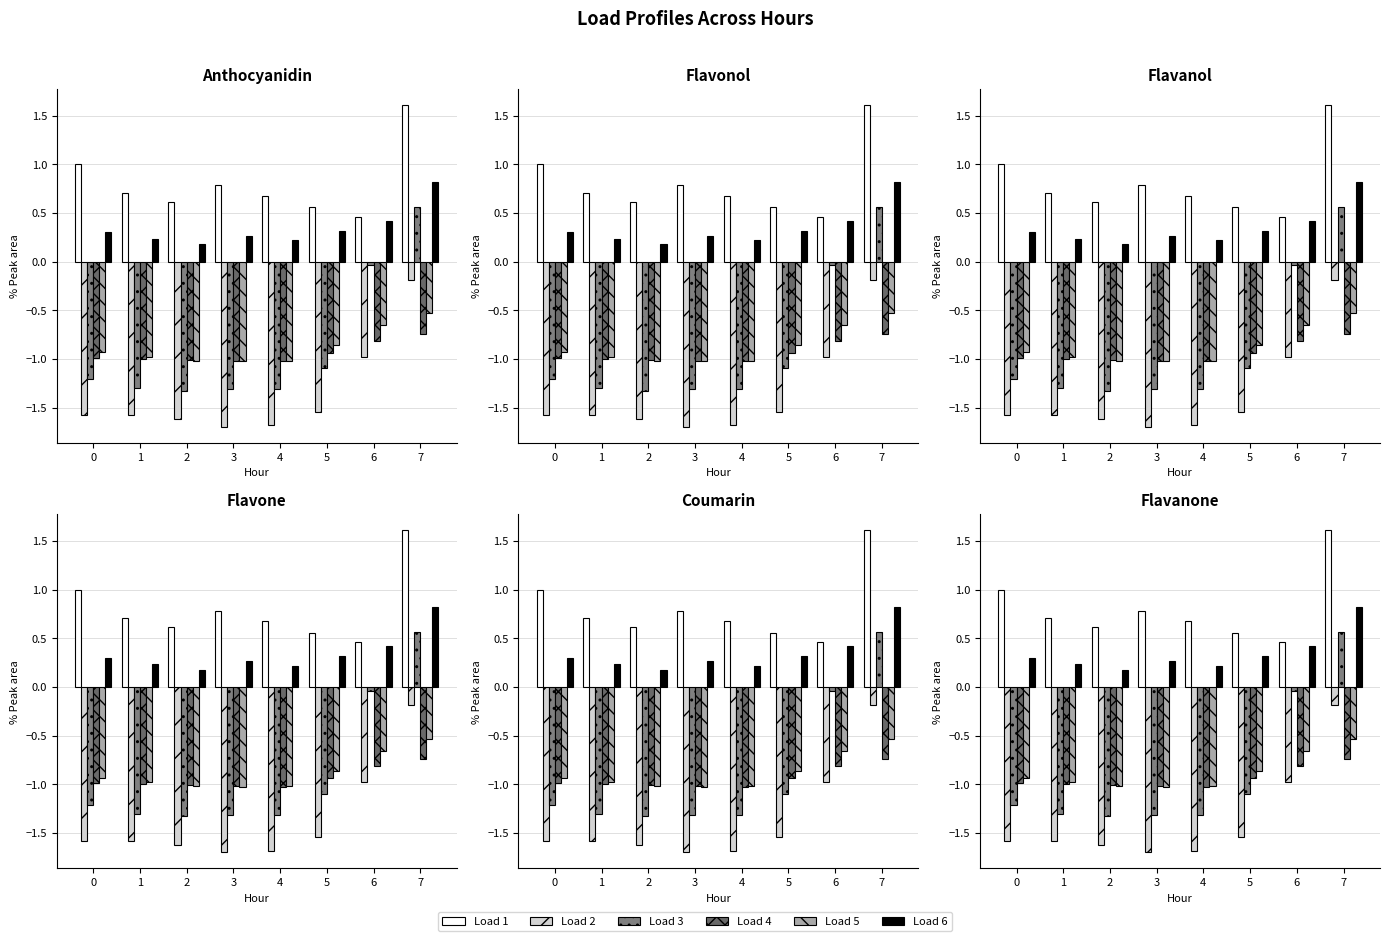

What is the spread (max minus min) of values at 2?

2.2